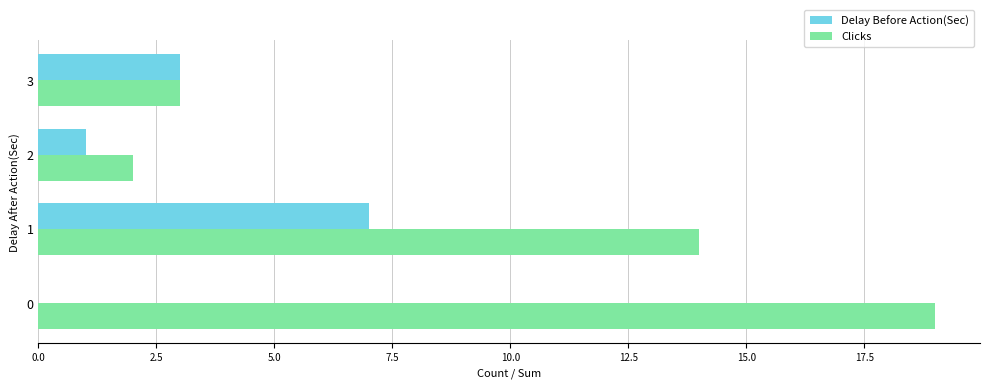

What is the sum of all Delay Before Action(Sec) values?

11